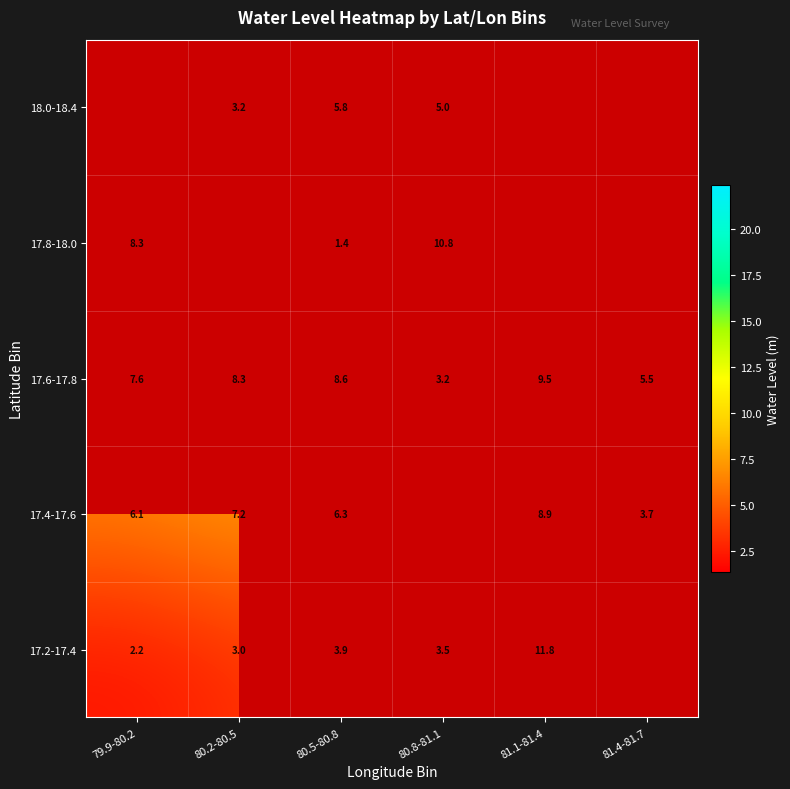

The value of 17.4-17.6 at 80.2-80.5 is 10.3. True or false?

False